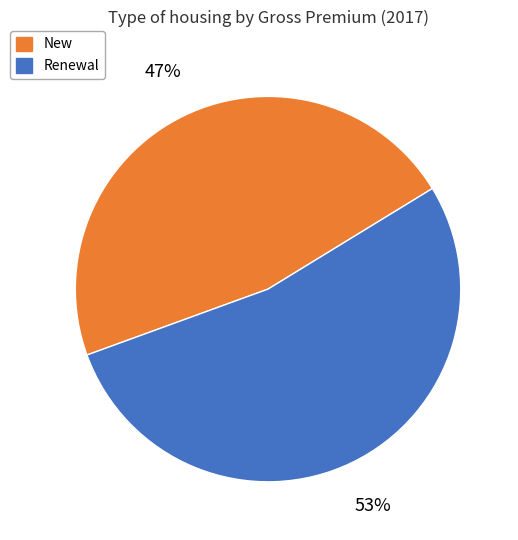

Count the number of slices in the pie.

2